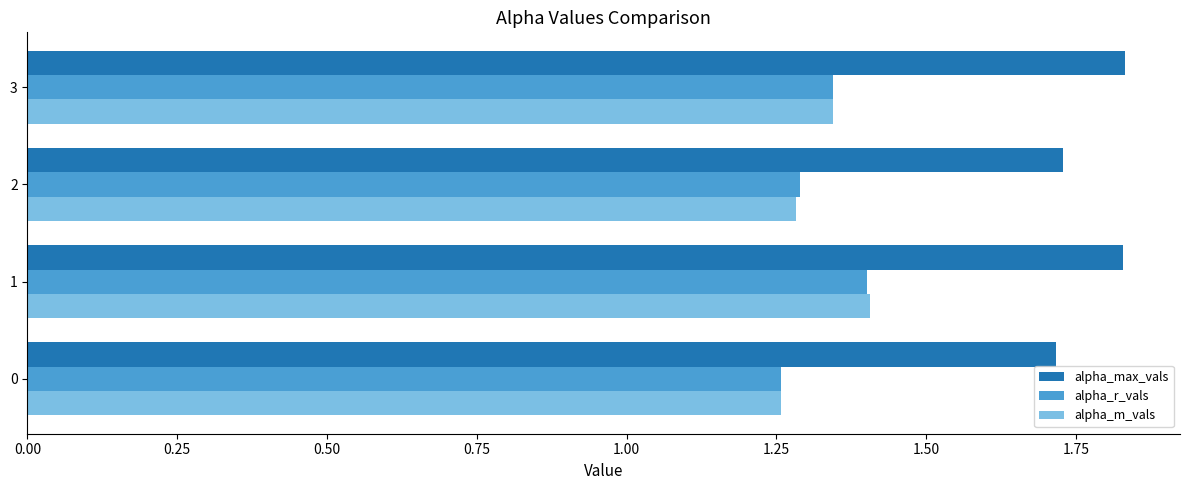

What is the spread (max minus min) of values at 0?

0.5